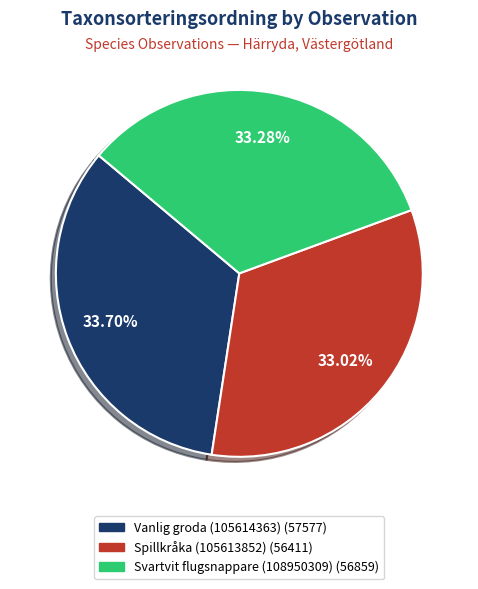

True or false: Spillkråka (105613852) accounts for 39% of the total.

False